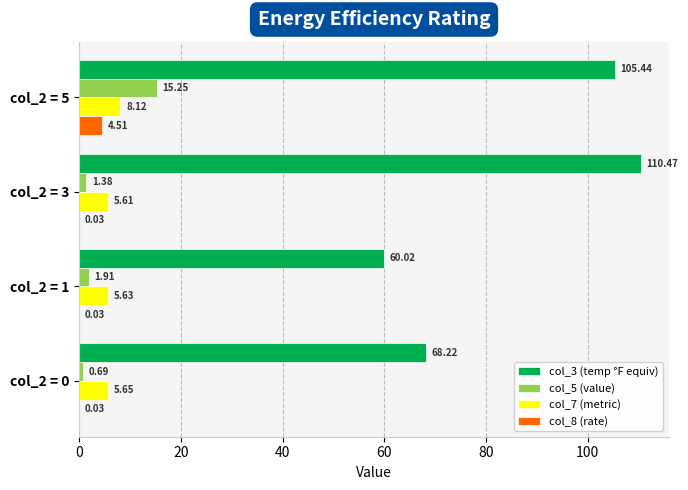

What is the total value across all series at col_2 = 5?

133.3